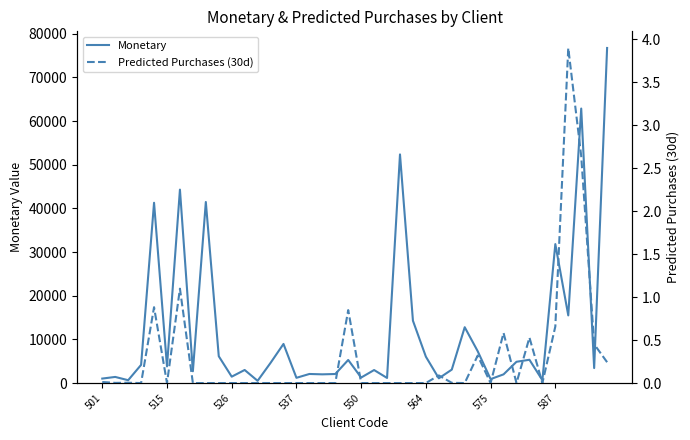

Rank the series at 16 from lowest to highest value.

Predicted Purchases (30d), Monetary